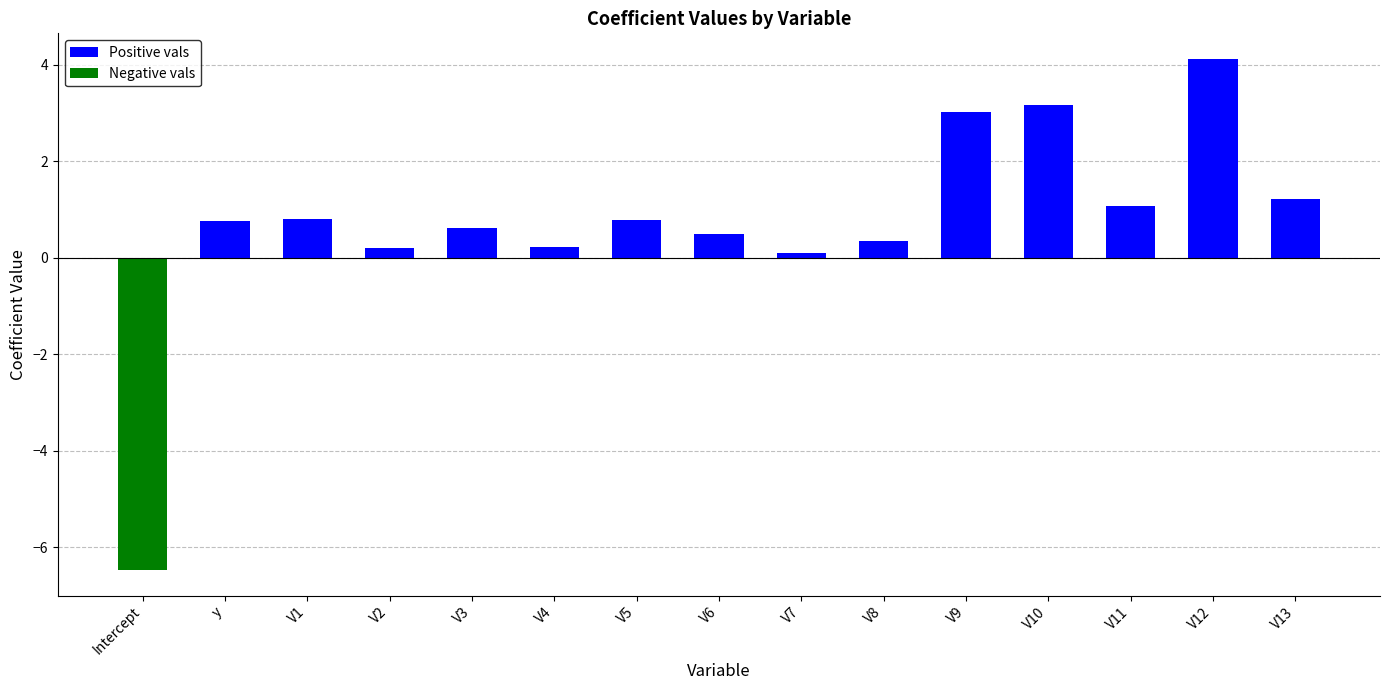

Count the number of categories in the chart.

15